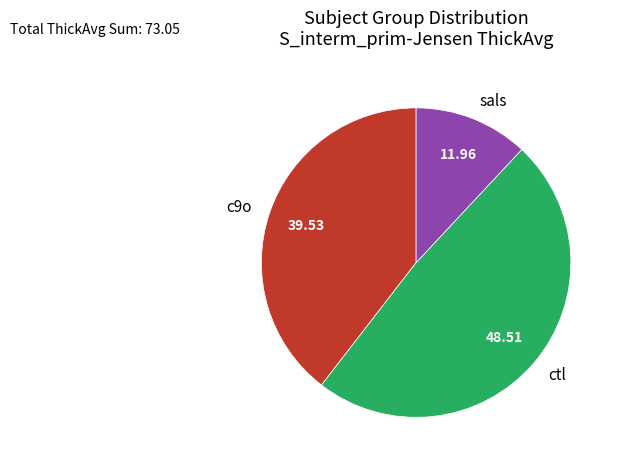

Is c9o the majority of the pie?

No